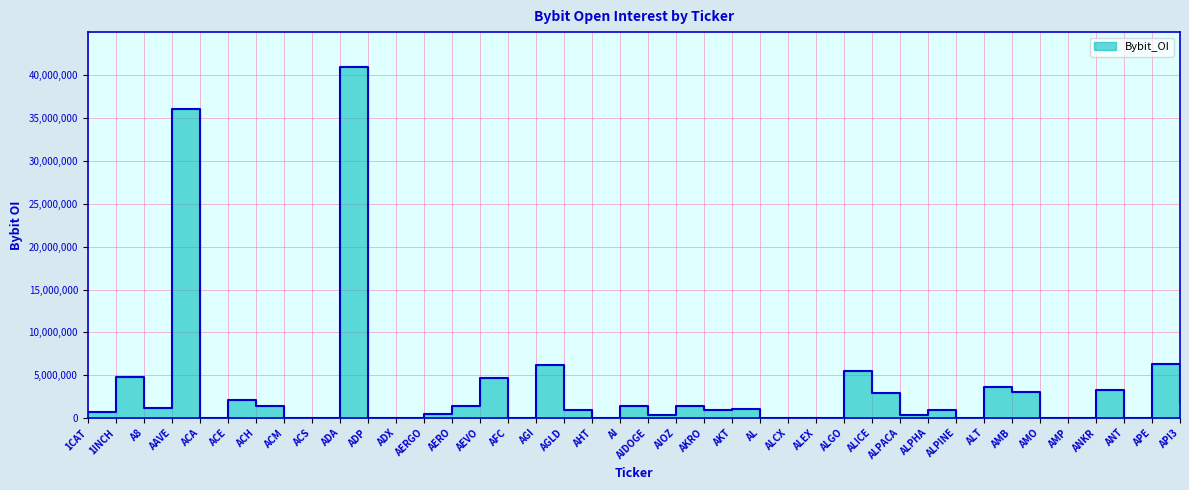

What is the value of the 6th point from the left?

2082365